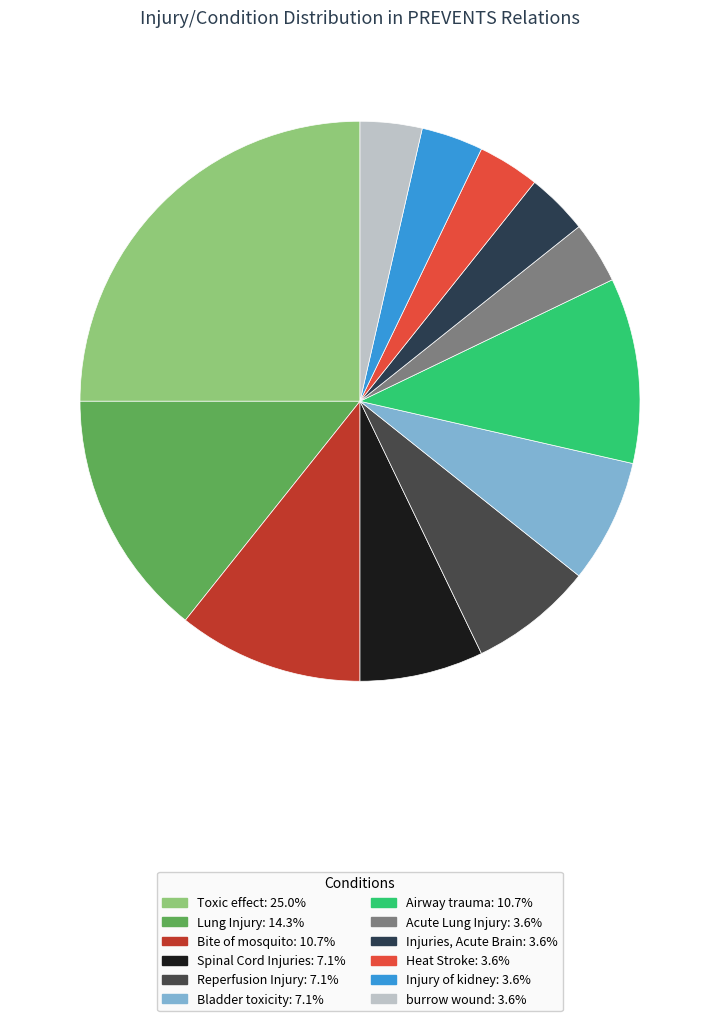

Does any single category account for the majority?

No